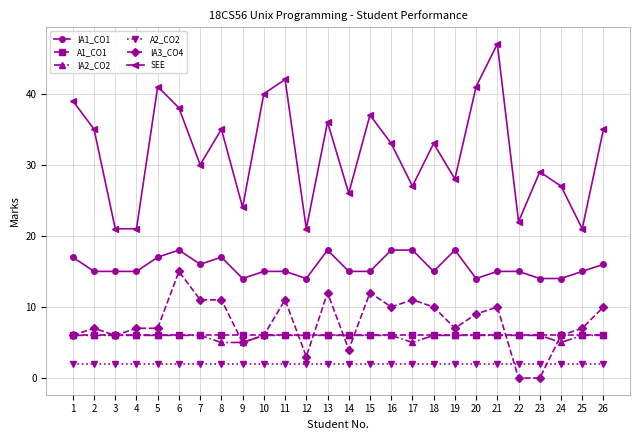

True or false: IA3_CO4 has a value of 10 at 21.

True